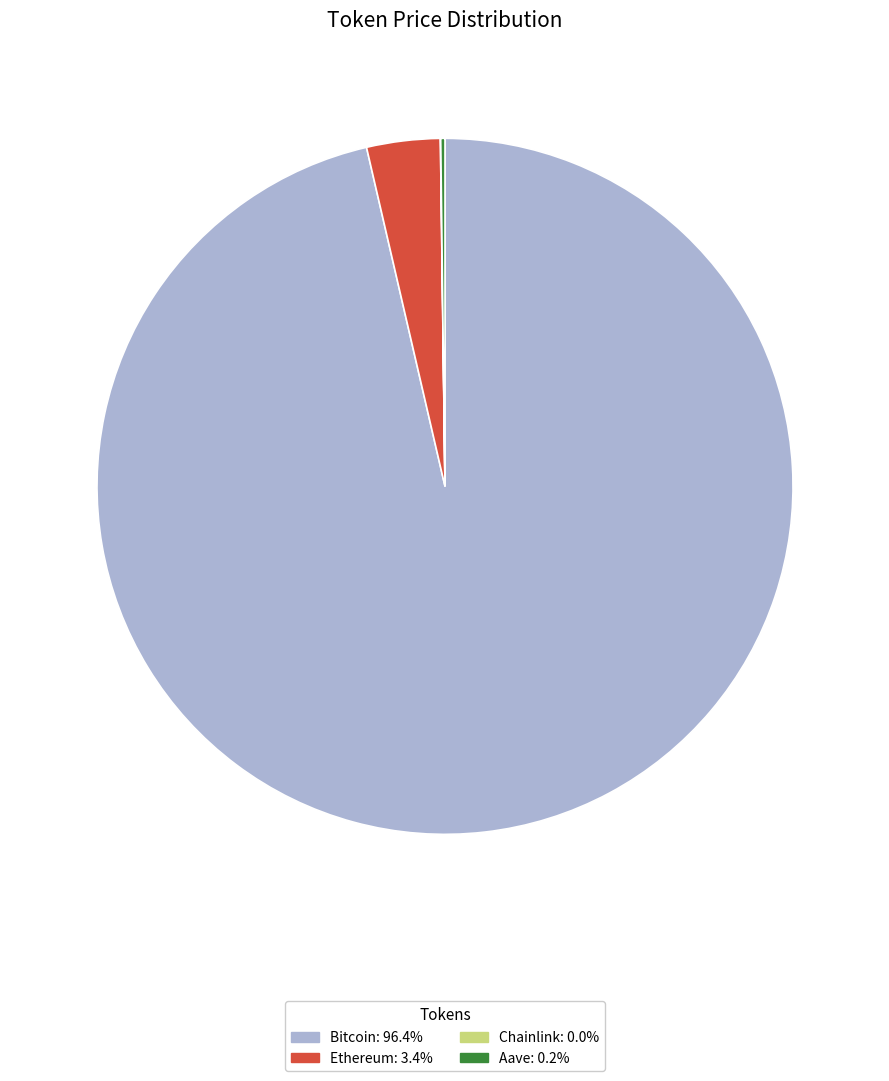

Between Bitcoin and Ethereum, which is larger?

Bitcoin